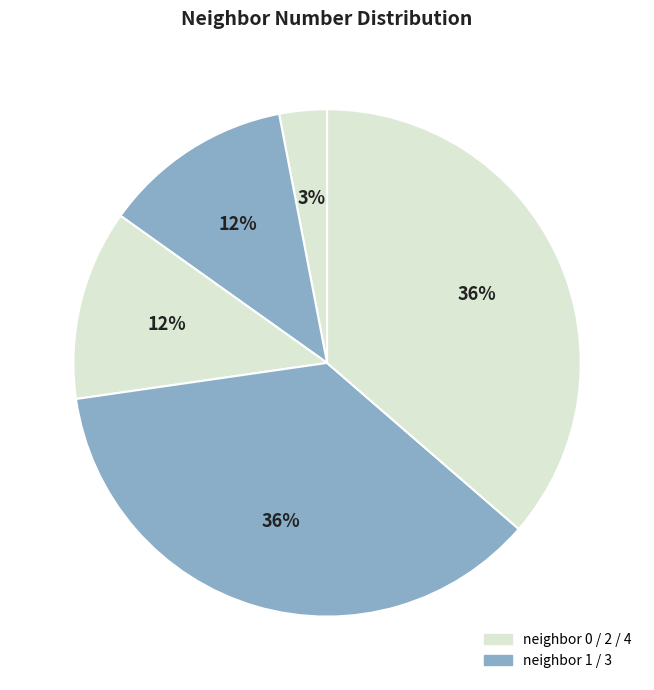

Does any single category account for the majority?

No